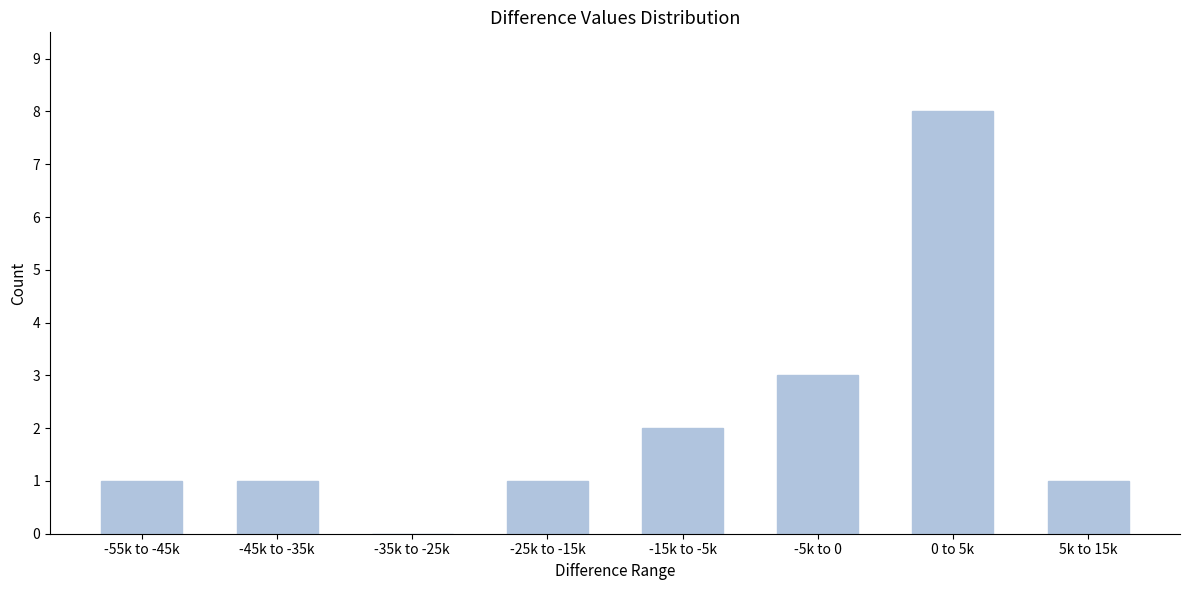

Reading left to right, transcribe all the data shown in this chart.

-55k to -45k=1	-45k to -35k=1	-35k to -25k=0	-25k to -15k=1	-15k to -5k=2	-5k to 0=3	0 to 5k=8	5k to 15k=1